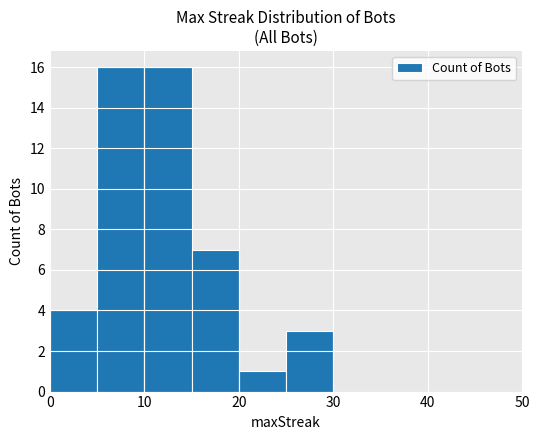

What is the sum of all values?

47